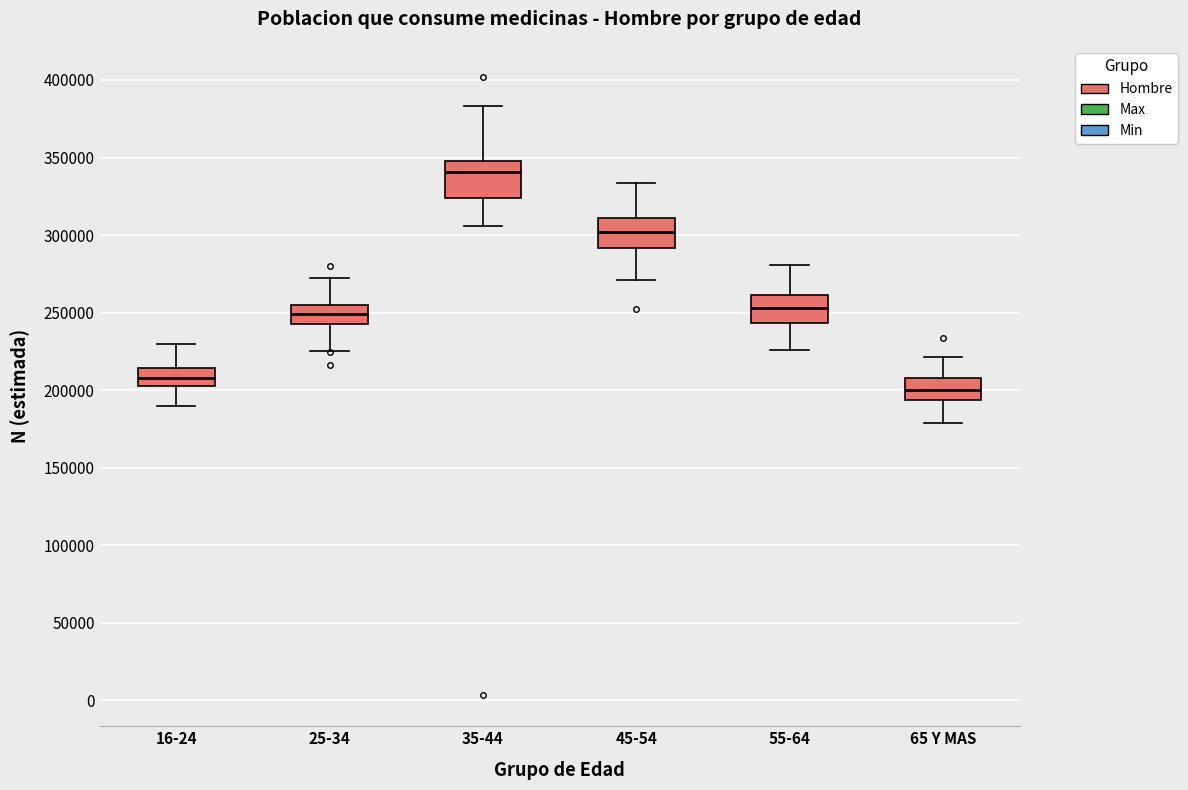

Reading left to right, transcribe this box plot: for each box, give where its median line is, the range the box spans, and where its two whiskers end, as read against the y-axis. The values are not printed on the chart, so give them approximately, as read against the axis.

16-24: median 210000, box 205000 to 215000, whiskers 190000 to 230000
25-34: median 250000, box 245000 to 255000, whiskers 225000 to 275000
35-44: median 340000, box 325000 to 350000, whiskers 305000 to 385000
45-54: median 300000, box 290000 to 310000, whiskers 270000 to 335000
55-64: median 255000, box 245000 to 260000, whiskers 225000 to 280000
65 Y MAS: median 200000, box 195000 to 210000, whiskers 180000 to 220000